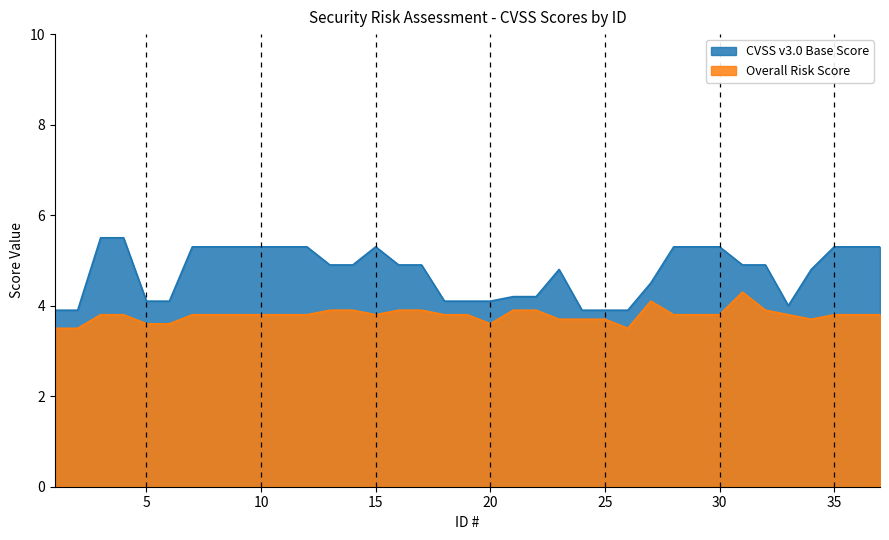

List the series in order of their peak value, highest first.

CVSS v3.0 Base Score, Overall Risk Score